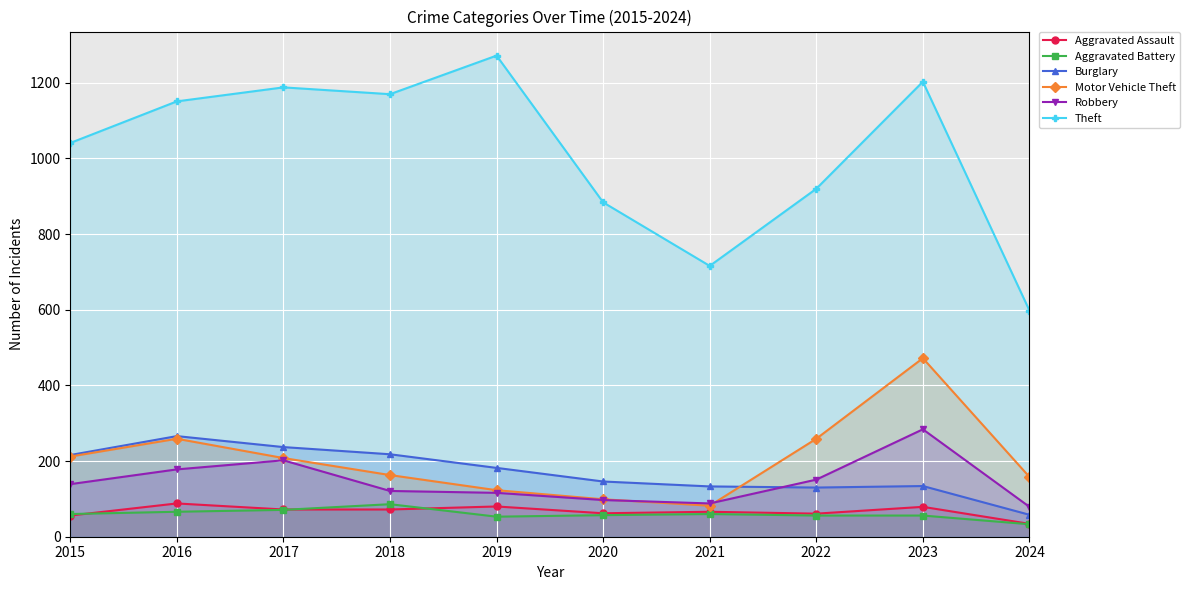

What is the difference between the maximum and minimum values in the Robbery series?

205